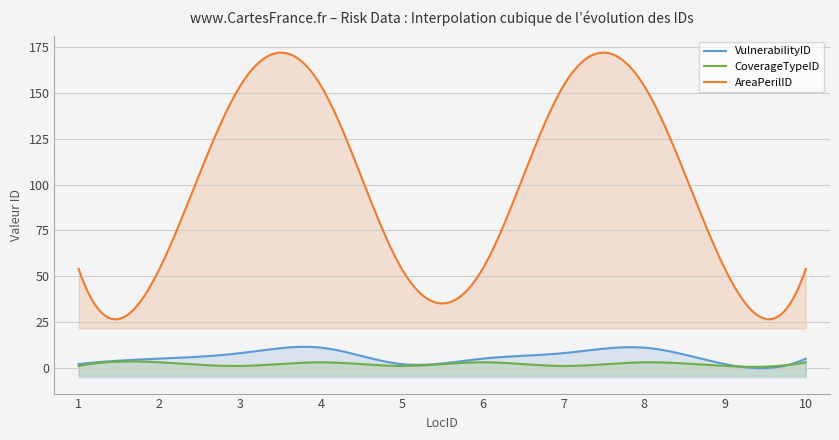

How many series are shown in this chart?

3